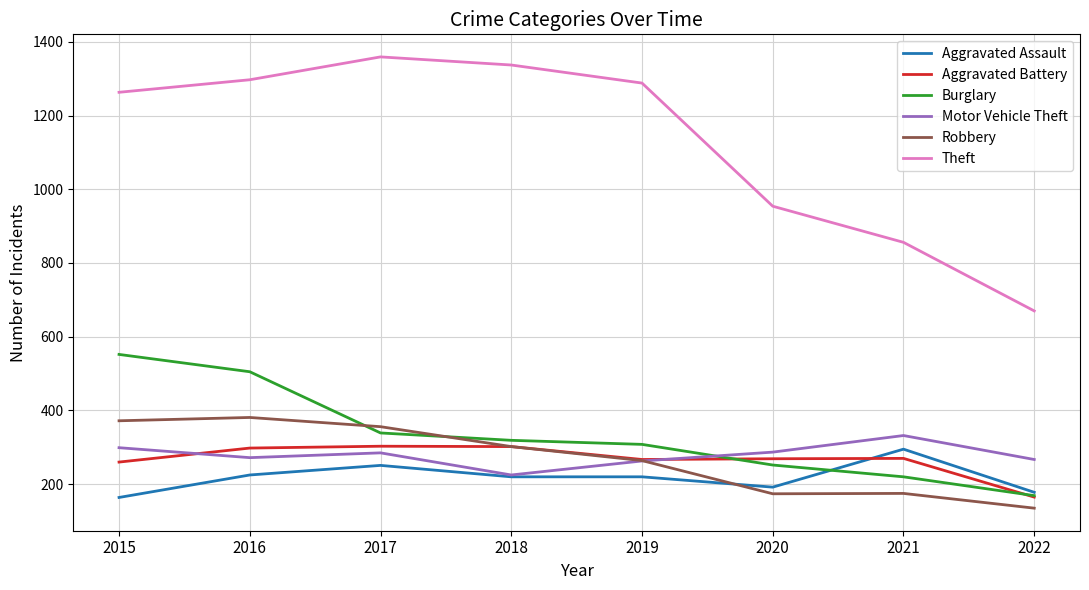

True or false: Aggravated Battery has a value of 269 at 2020.

True